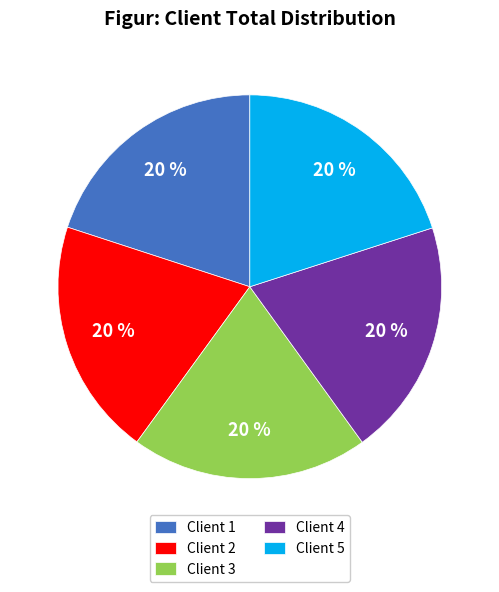

To the nearest percent, what portion does Client 2 represent?

20%